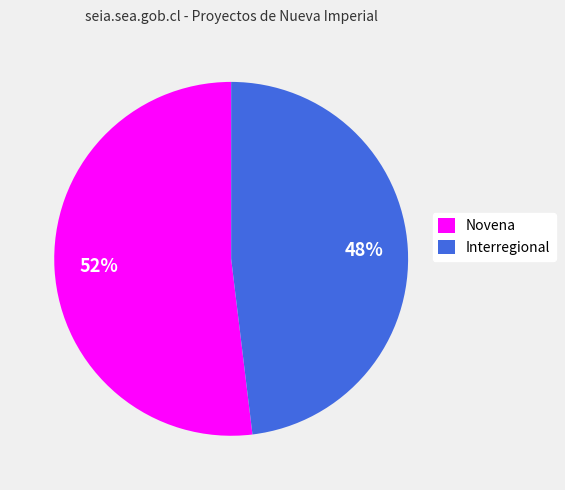

Rank the categories by value from lowest to highest.

Interregional, Novena